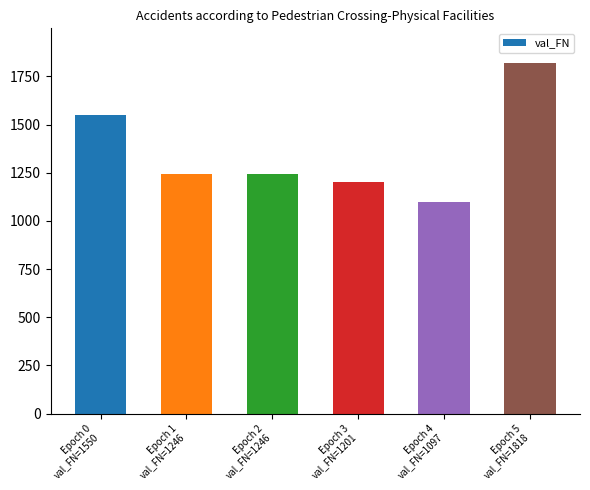

What is the average value?

1360